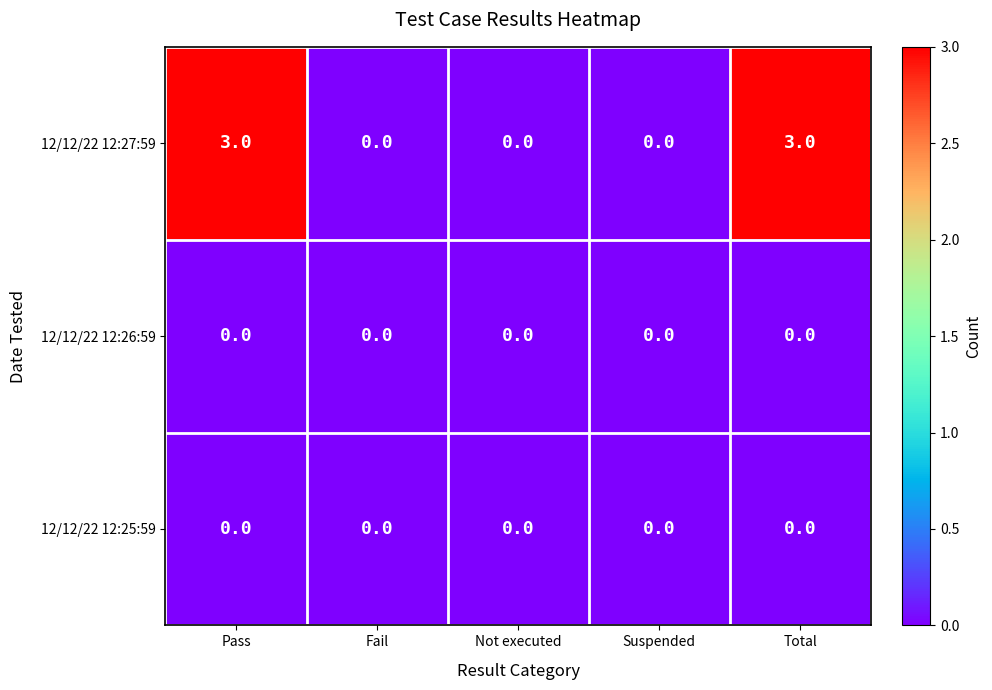

Which series has the largest total across all categories?

12/12/22 12:27:59